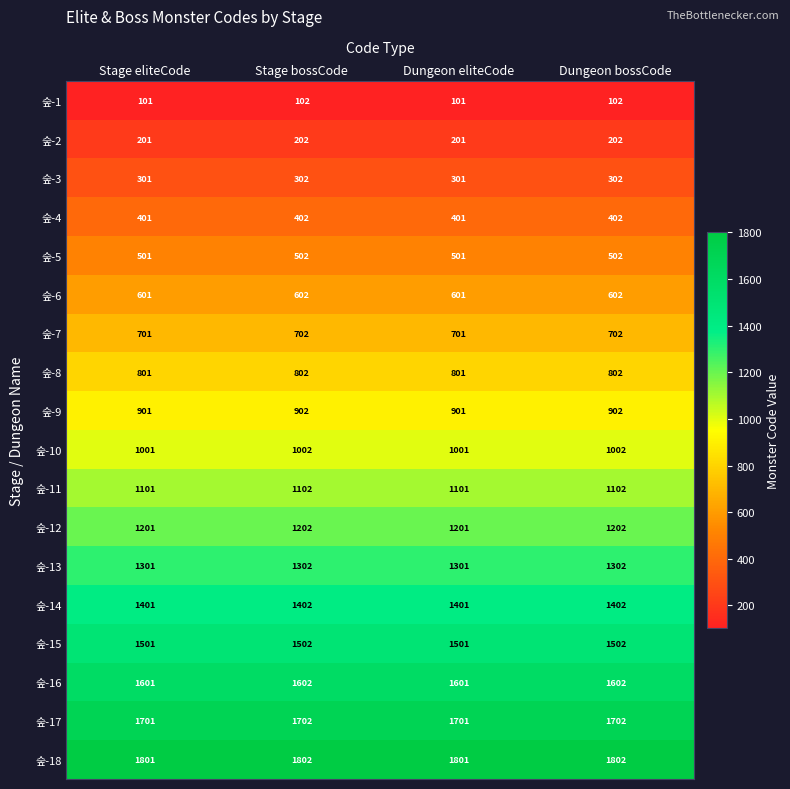

List the series in order of their peak value, lowest first.

숲-1, 숲-2, 숲-3, 숲-4, 숲-5, 숲-6, 숲-7, 숲-8, 숲-9, 숲-10, 숲-11, 숲-12, 숲-13, 숲-14, 숲-15, 숲-16, 숲-17, 숲-18